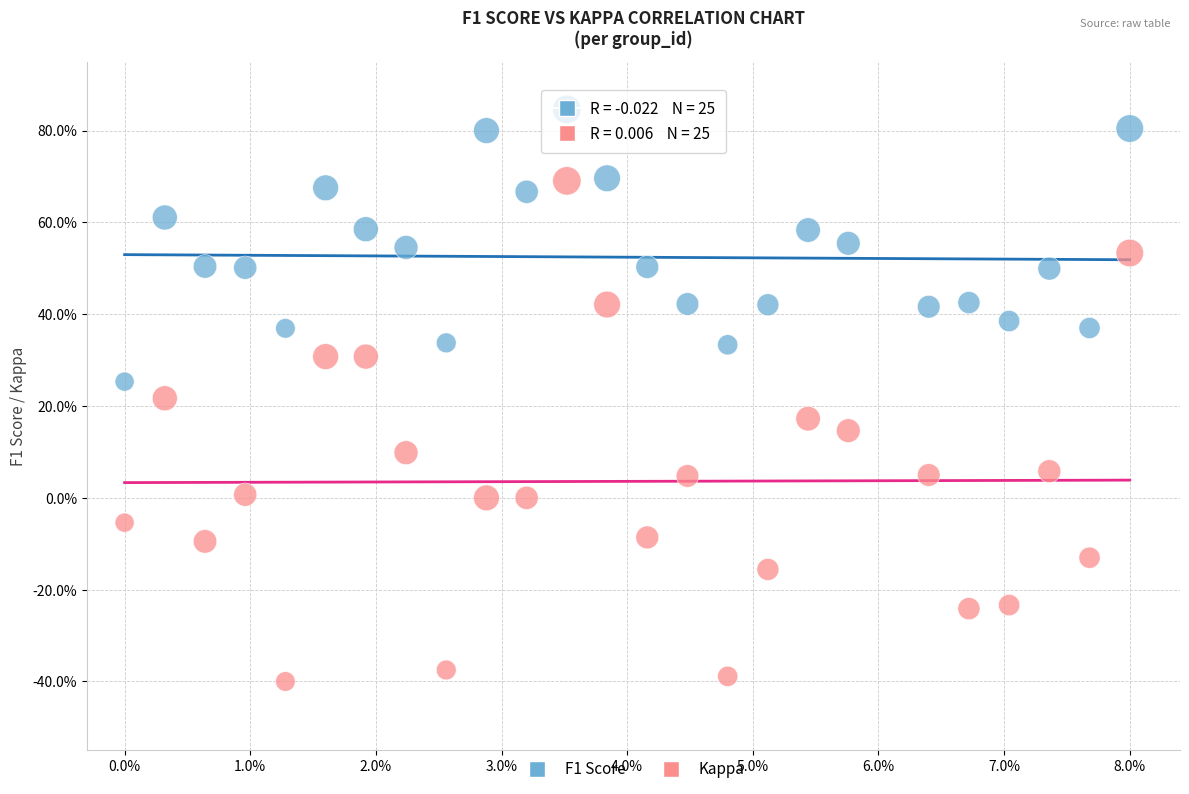

Which series has the widest spread of Y values?

Kappa